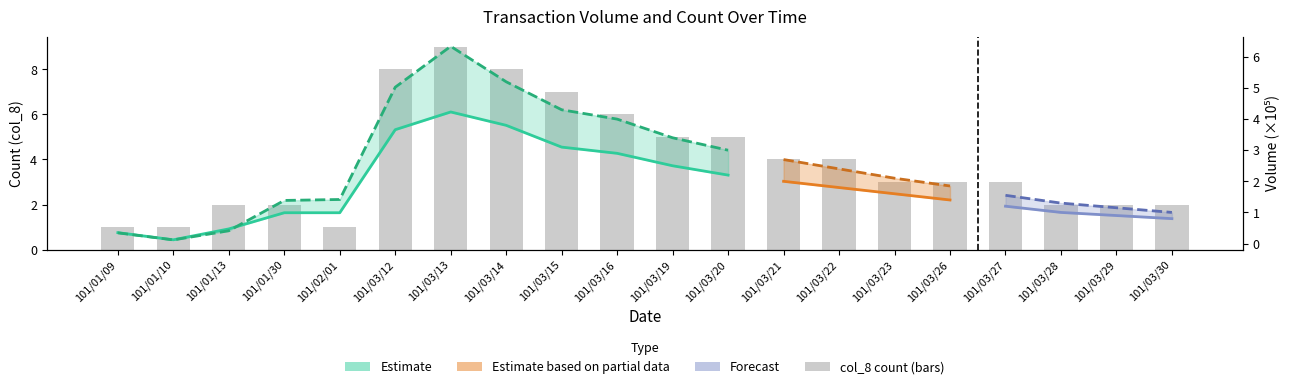

Reading left to right, list all the values displayed in this chart.

101/01/09=1	101/01/10=1	101/01/13=2	101/01/30=2	101/02/01=1	101/03/12=8	101/03/13=9	101/03/14=8	101/03/15=7	101/03/16=6	101/03/19=5	101/03/20=5	101/03/21=4	101/03/22=4	101/03/23=3	101/03/26=3	101/03/27=3	101/03/28=2	101/03/29=2	101/03/30=2